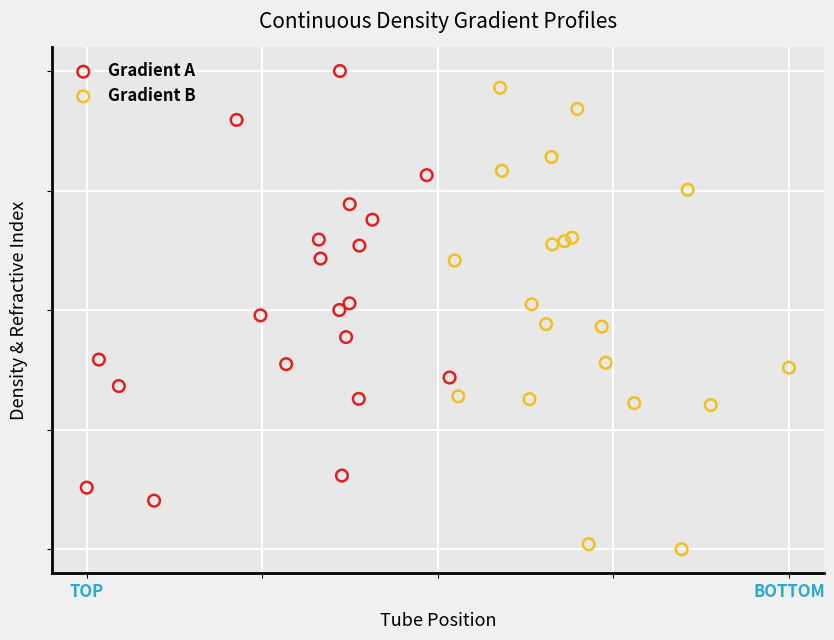

What are all the series names shown in the legend?

Gradient A, Gradient B